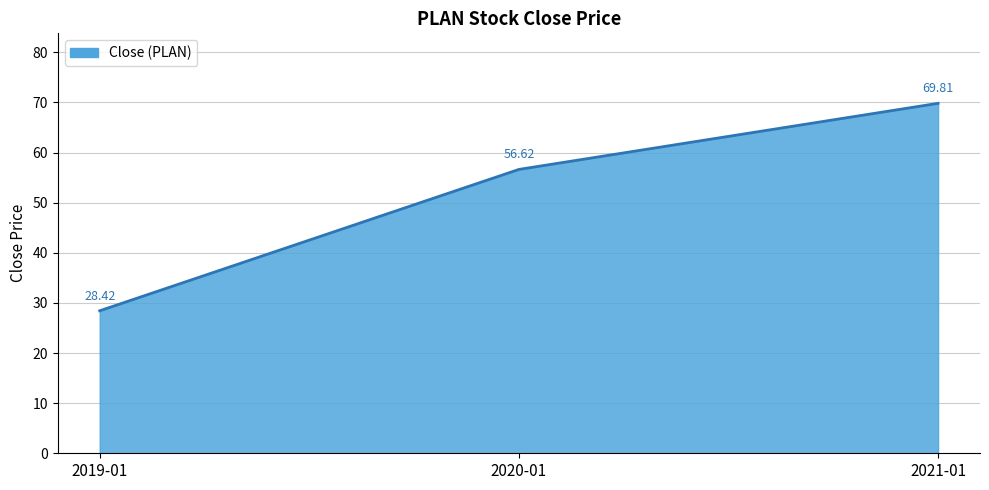

How many values are below 56?

1